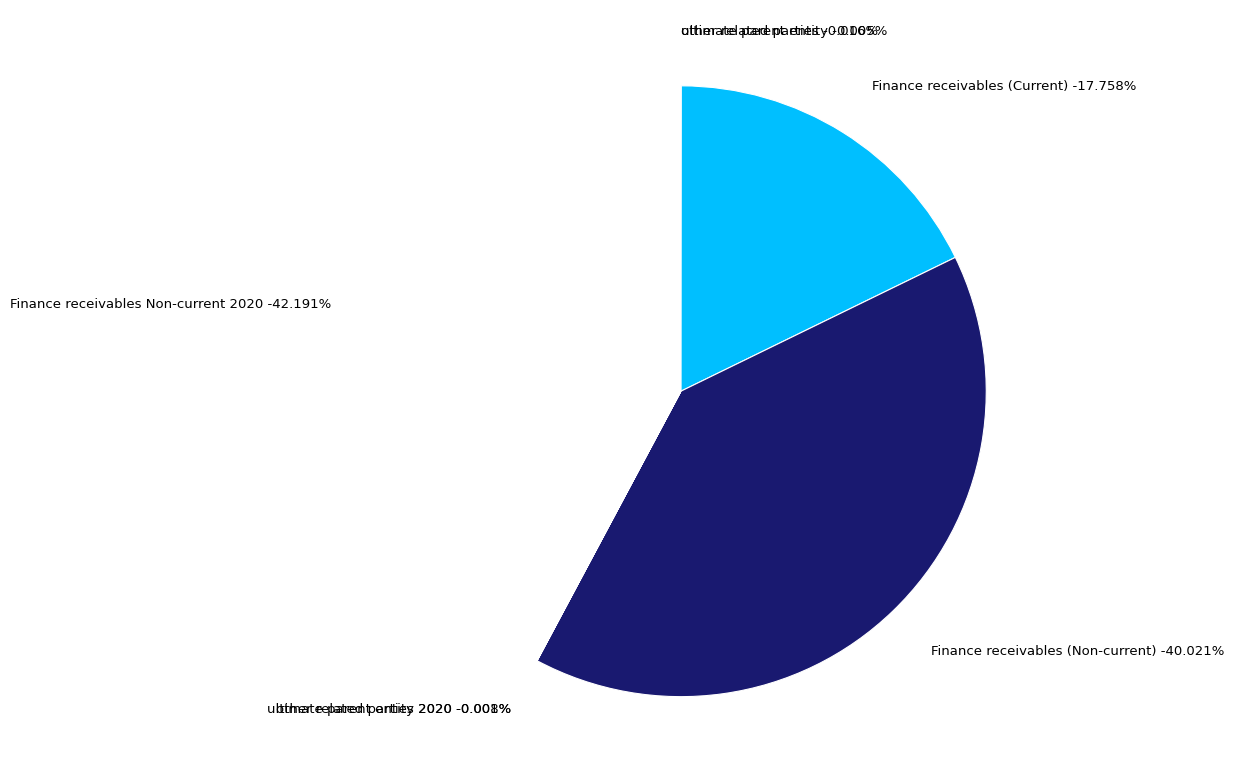

To the nearest percent, what is the average slice percentage?

14%